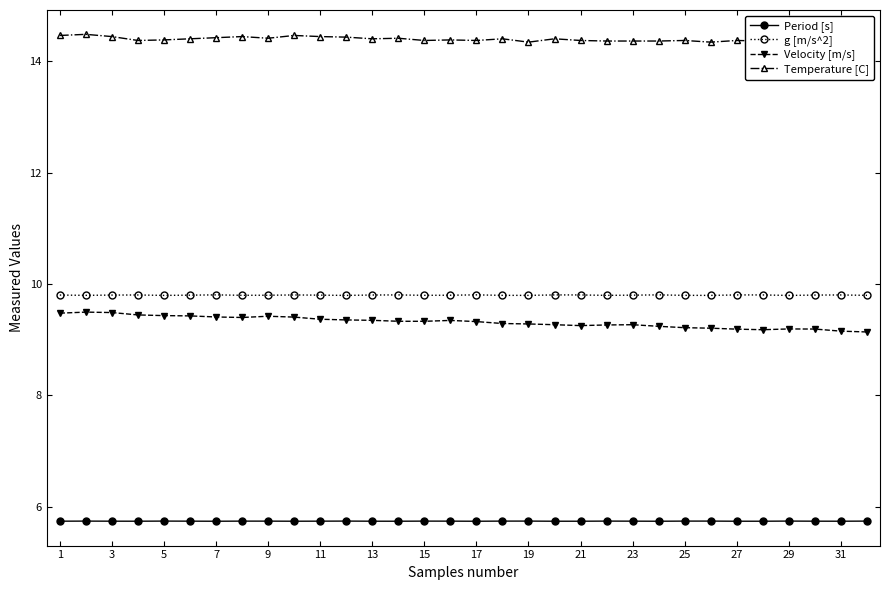

True or false: Velocity [m/s] and g [m/s^2] intersect in this chart.

False